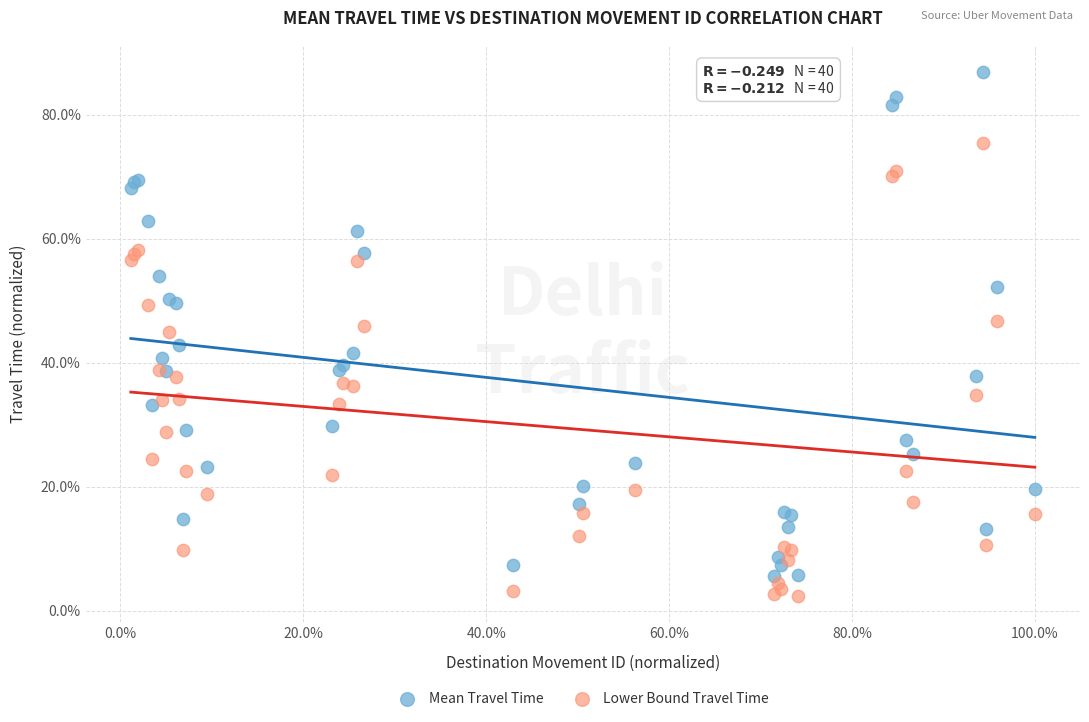

Which series has the widest spread of Y values?

Mean Travel Time